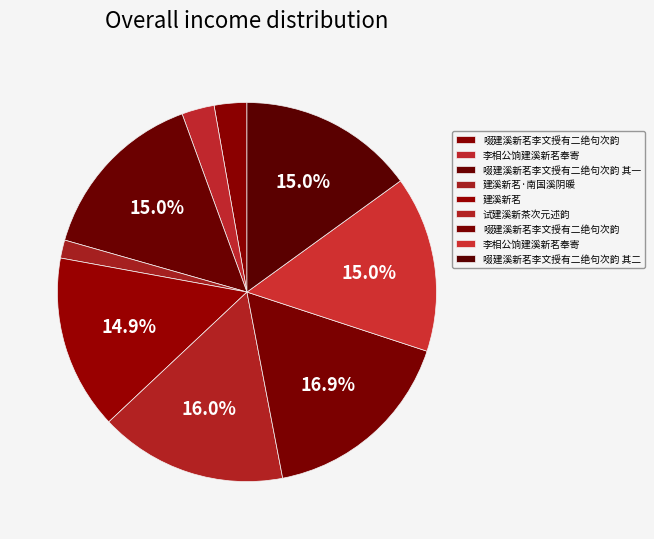

Count the number of slices in the pie.

9